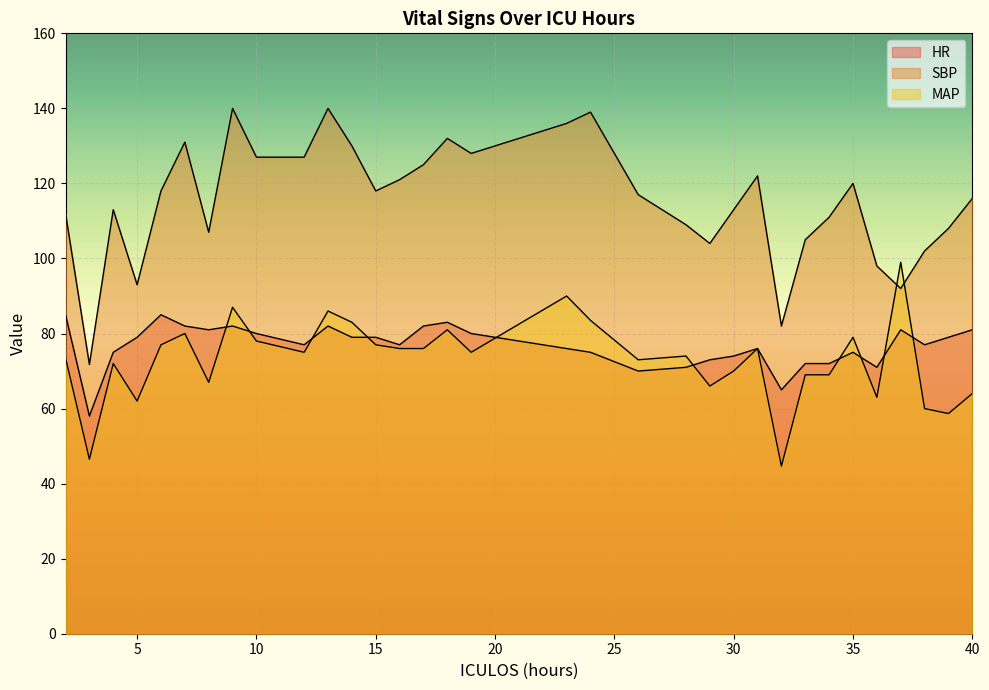

What is the sum of all HR values?

2534.0